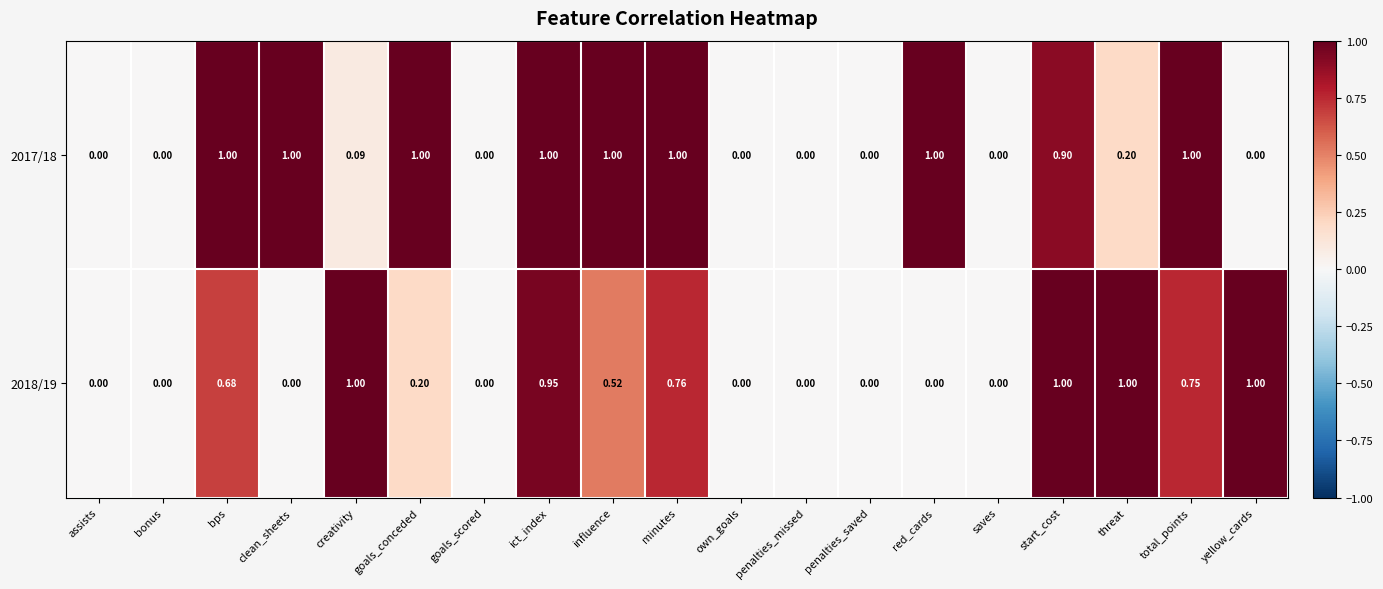

Which series changed the most between assists and threat?

2018/19